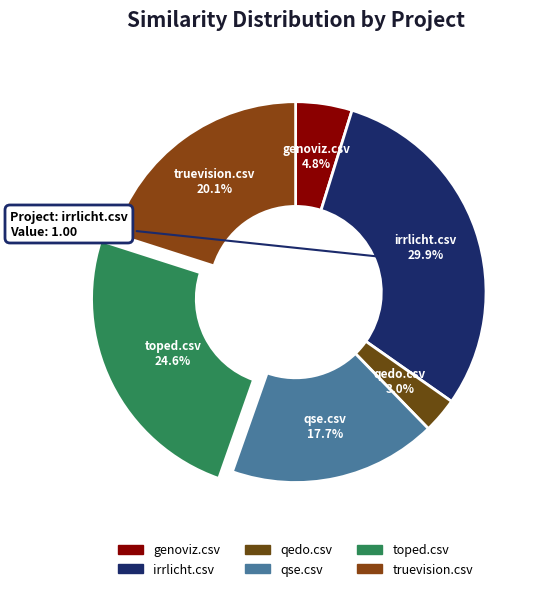

To the nearest percent, what portion does toped.csv represent?

25%